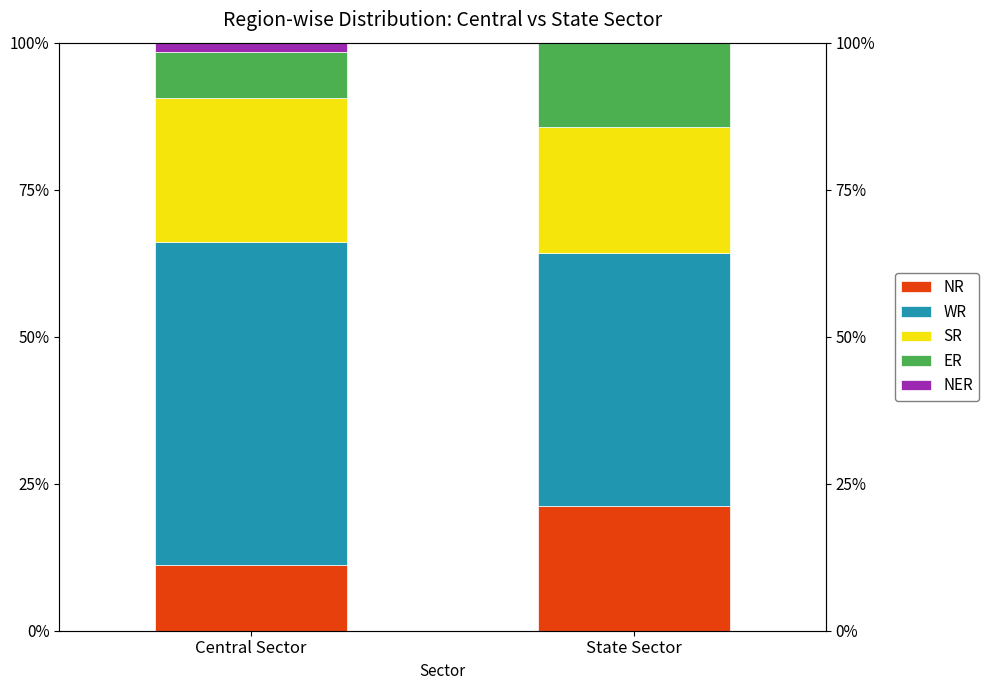

How many bars are there in each group?

5